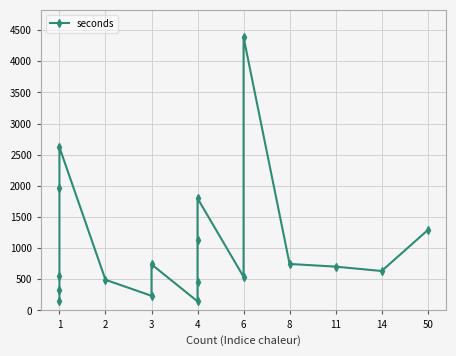

What is the value of the 7th point from the left?

236